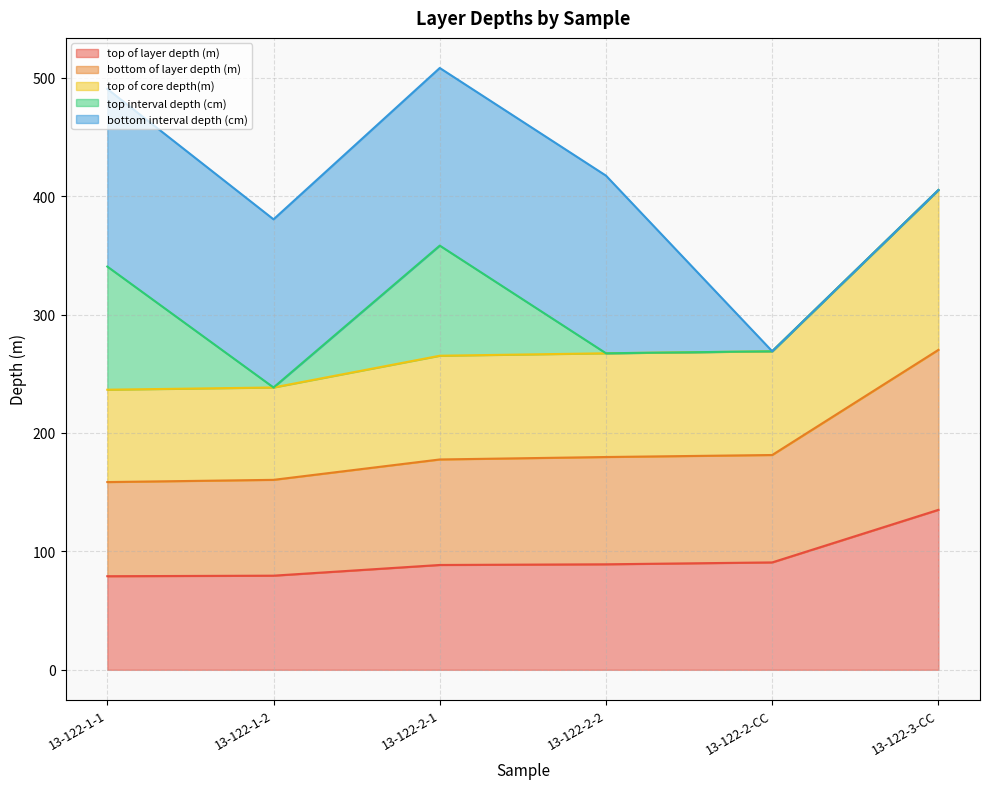

What is the total value across all series at 13-122-2-1?

508.2